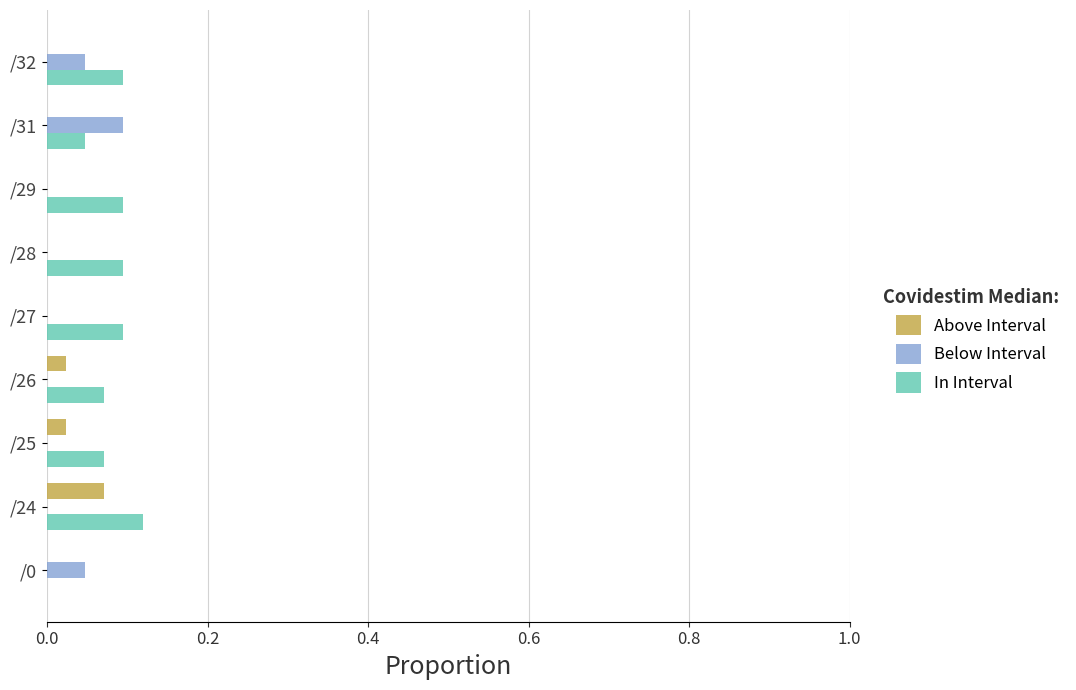

The value of In Interval at /28 is 0.1. True or false?

True